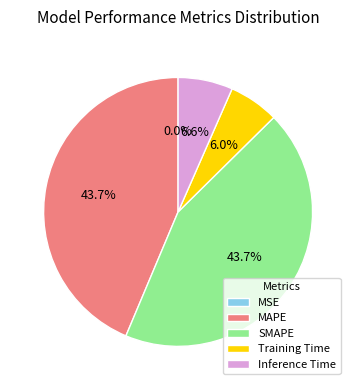

Is there a majority slice in this chart?

No